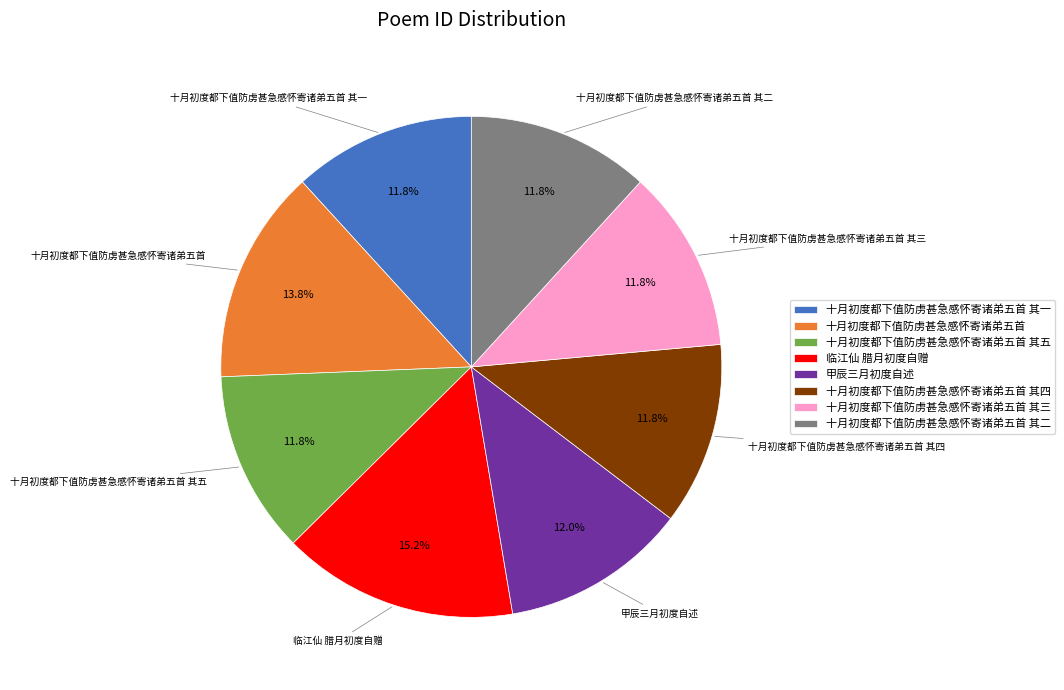

Does any single category account for the majority?

No